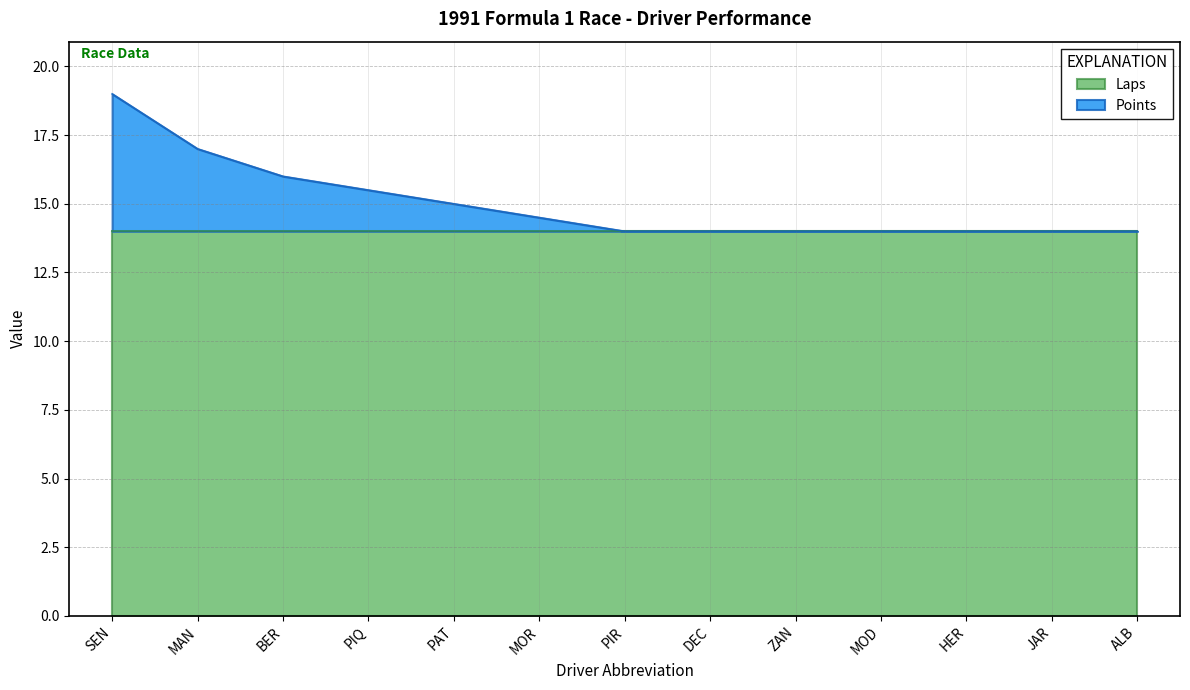

What is the maximum value shown in the chart?

19.0